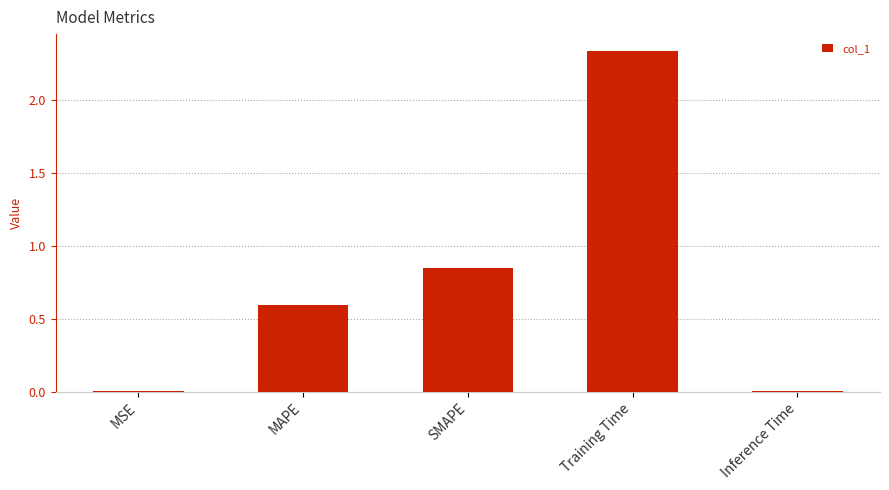

What is the sum of all values?

3.8